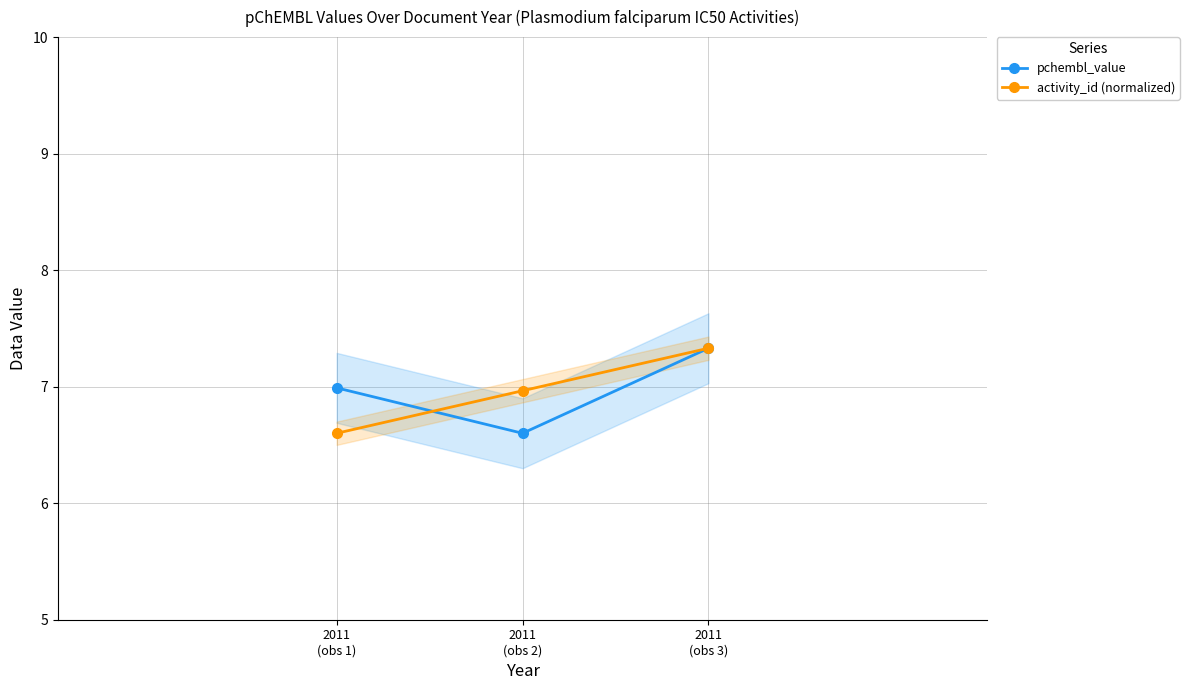

At how many categories does at least one series exceed 6?

3